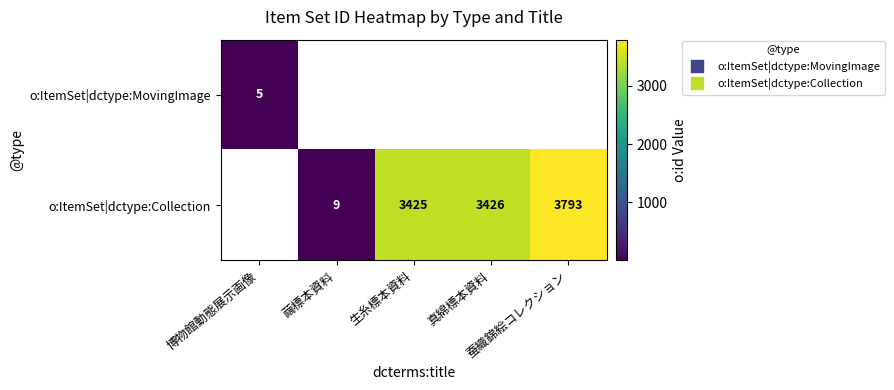

At how many categories does at least one series exceed 2482?

3